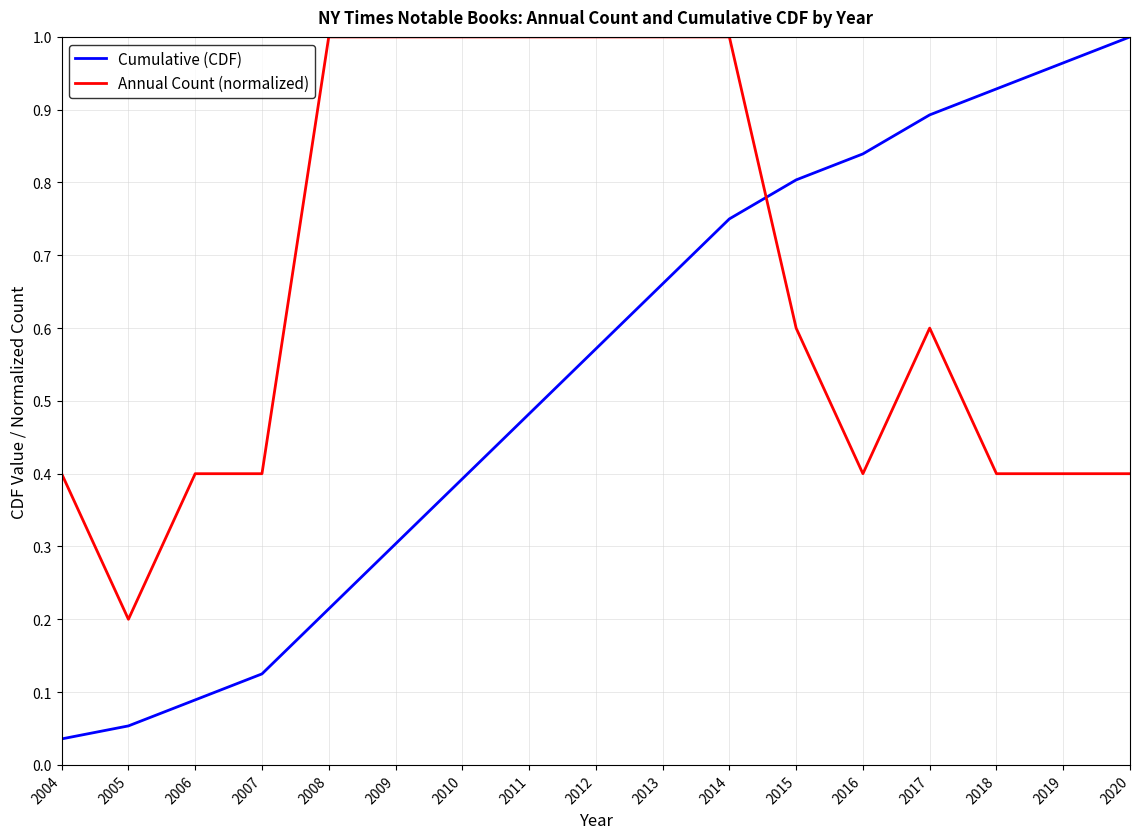

Rank the series by their average value, from lowest to highest.

Cumulative (CDF), Annual Count (normalized)